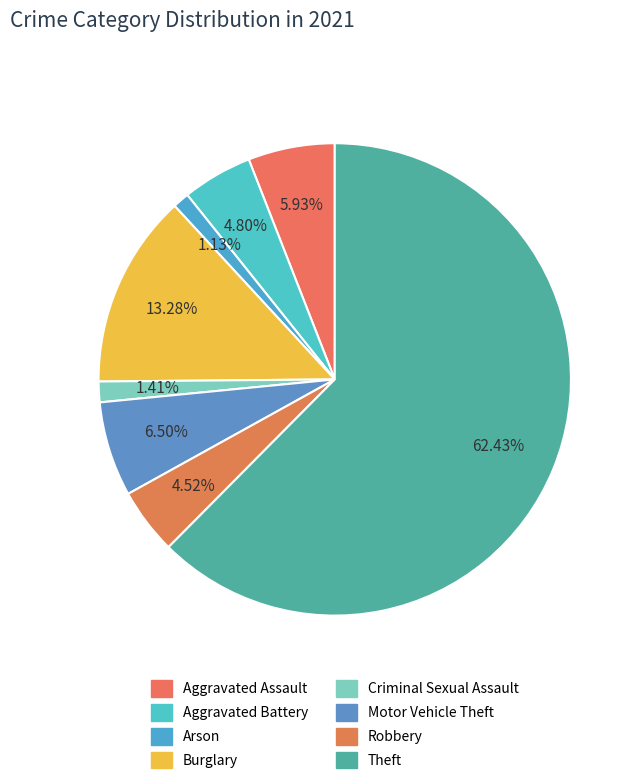

Combined, do Arson and Theft account for over 50%?

Yes